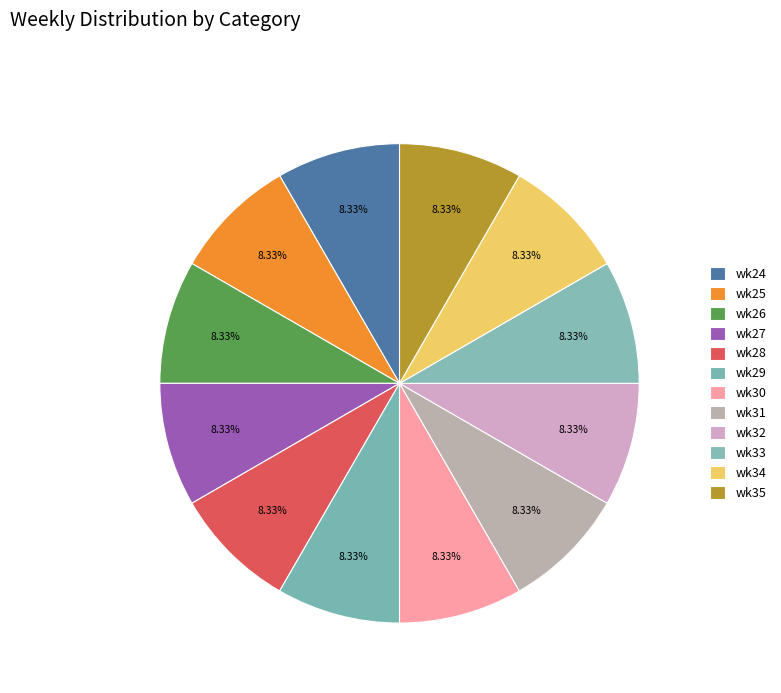

To the nearest percent, what is the average slice percentage?

8%